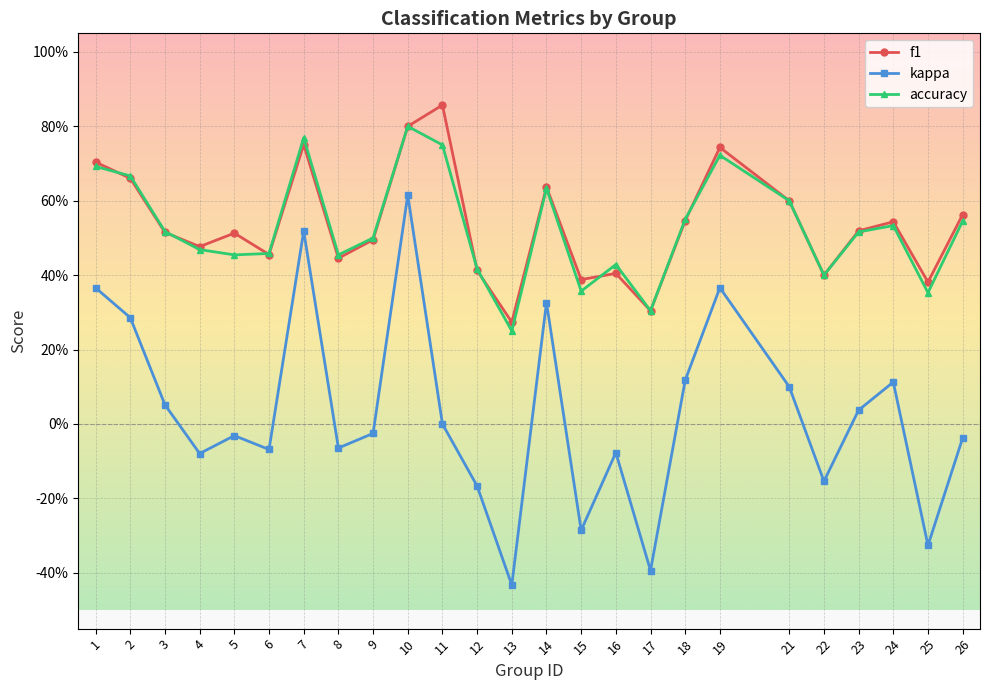

What is the value of the f1 point at the 17th from the left?

0.3